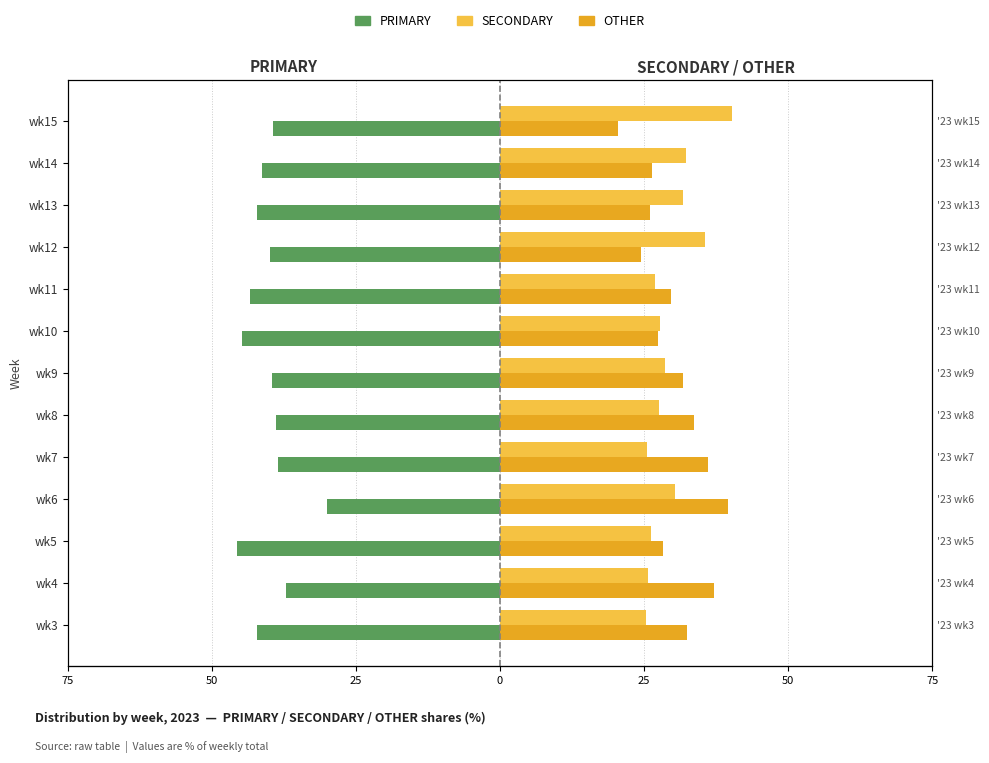

Is the value of OTHER at wk12 greater than the value of PRIMARY at wk11?

Yes